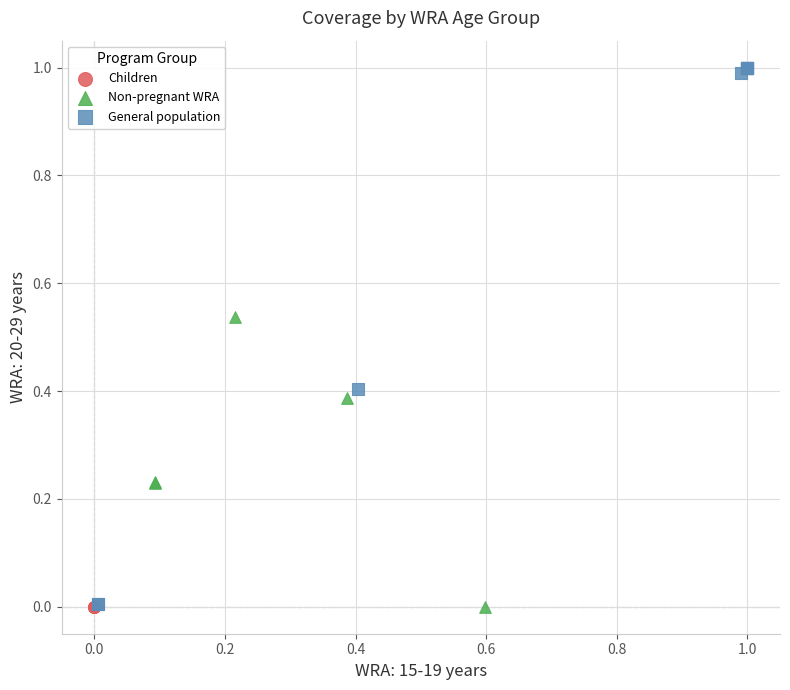

Which series contains the highest Y value?

General population